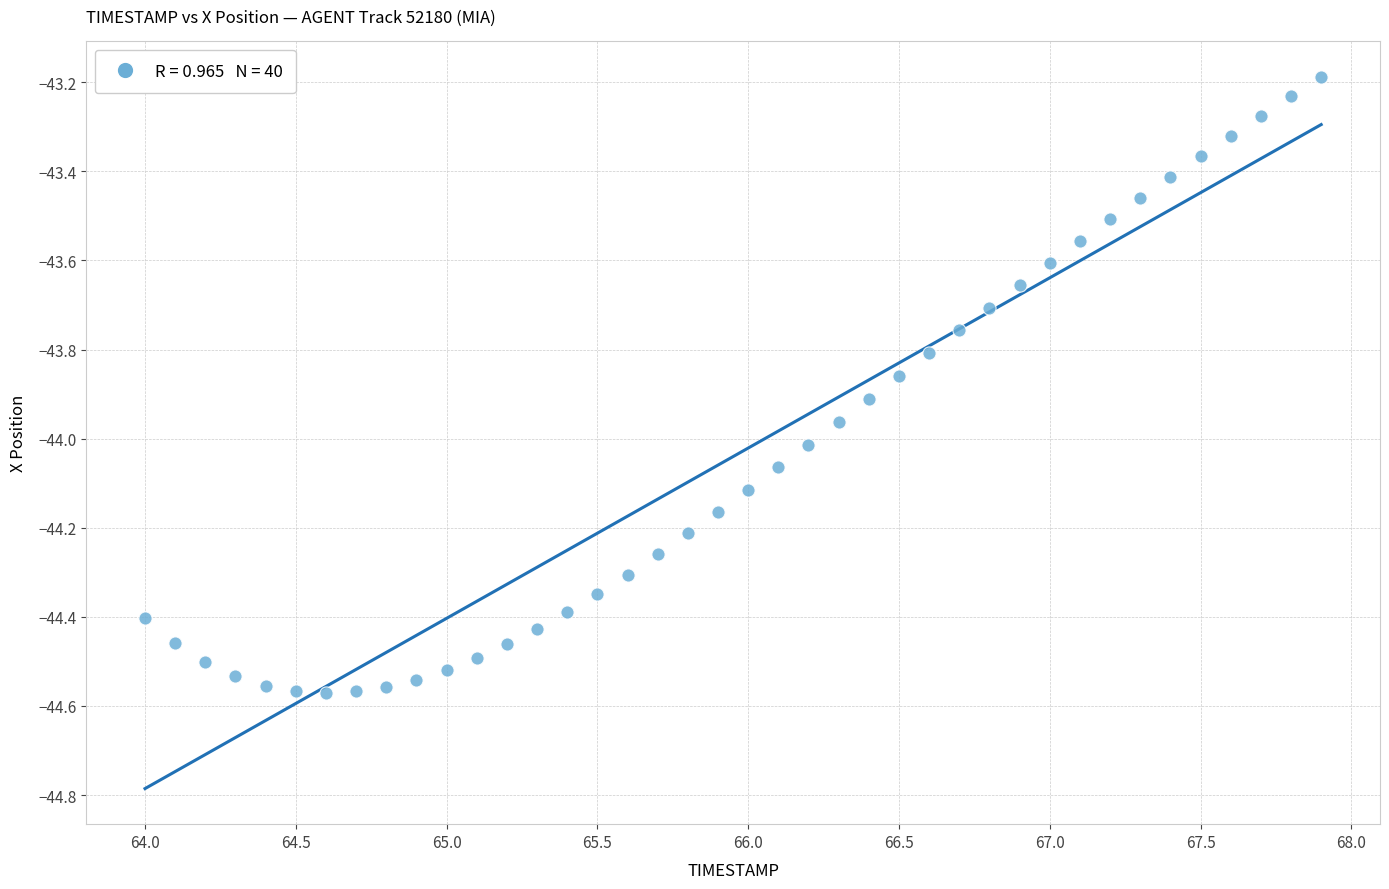

What is the range of Y values (max minus min)?

1.4